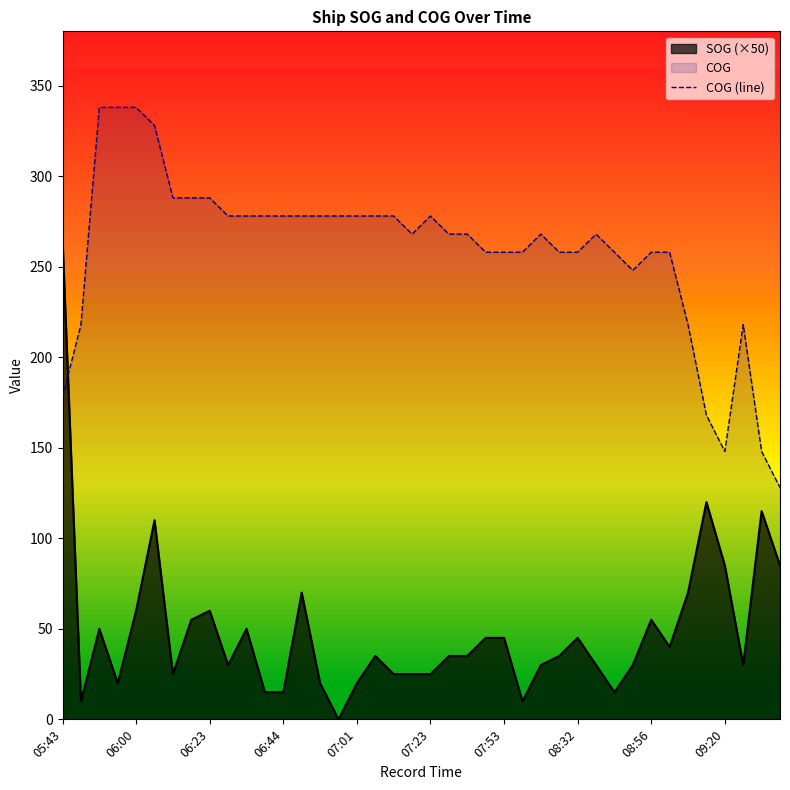

The value at 33 is 258. True or false?

True